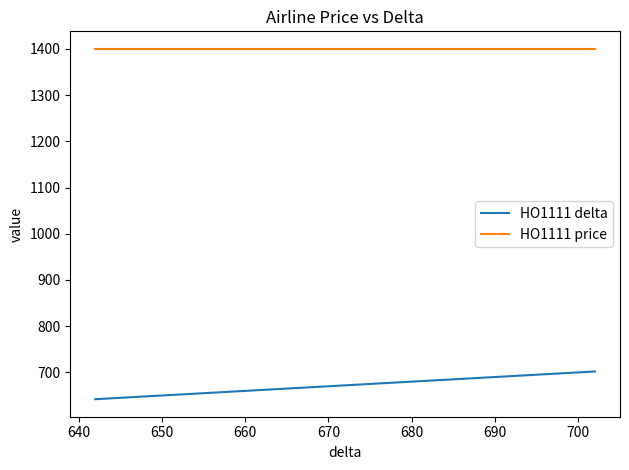

What is the value of the HO1111 delta point at the 13th from the left?

663